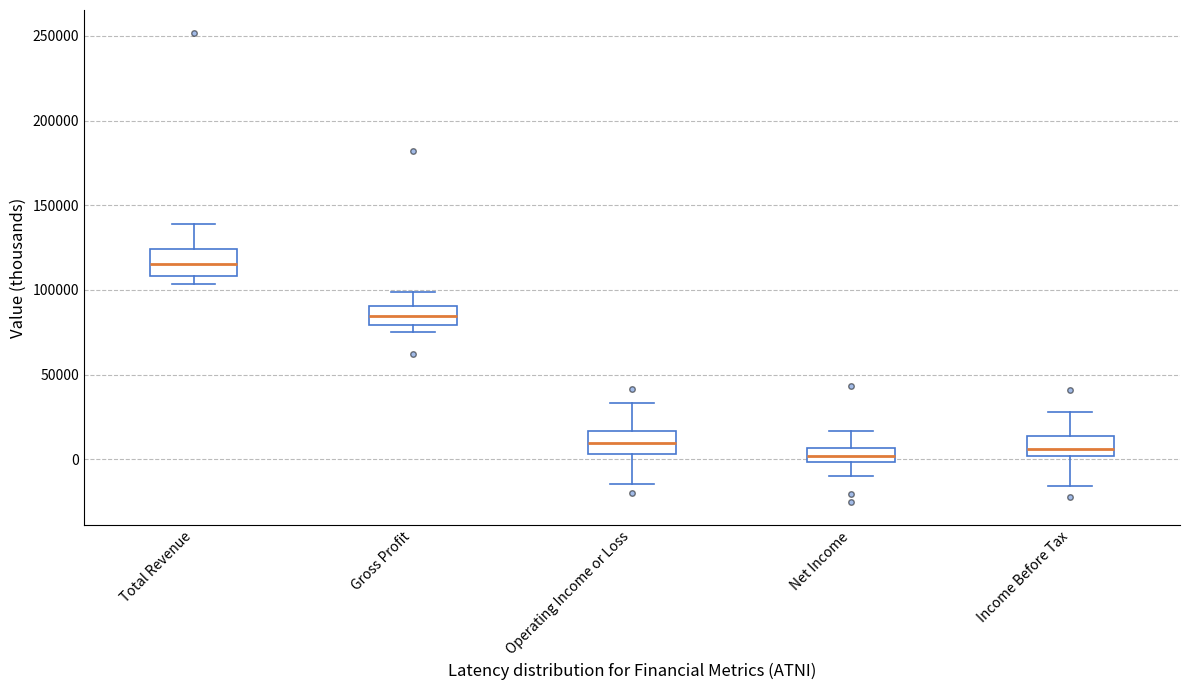

Which box has the highest median line?

Total Revenue